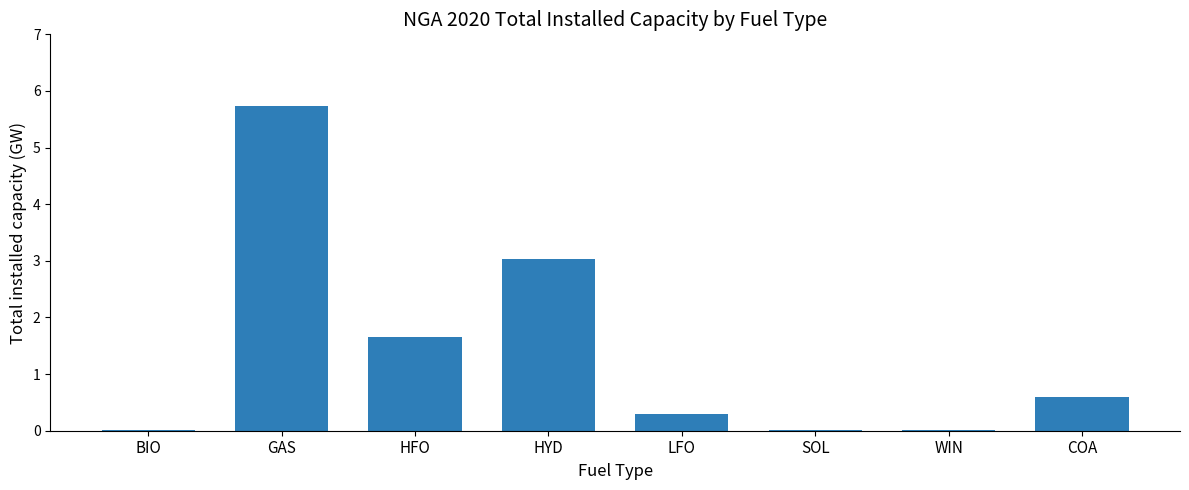

What is the sum of all values?

11.4